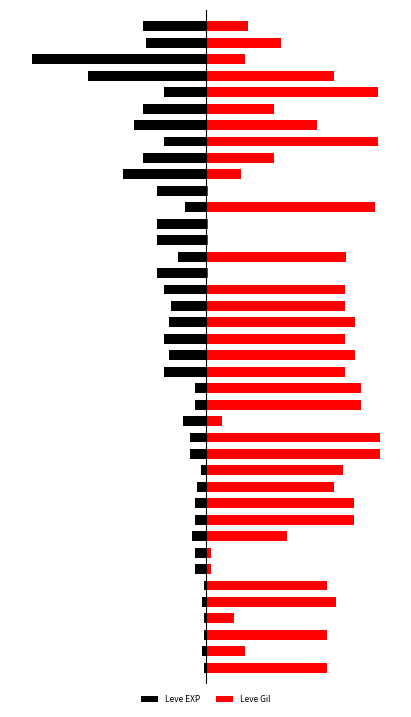

What is the total value across all series at 4?

58.2